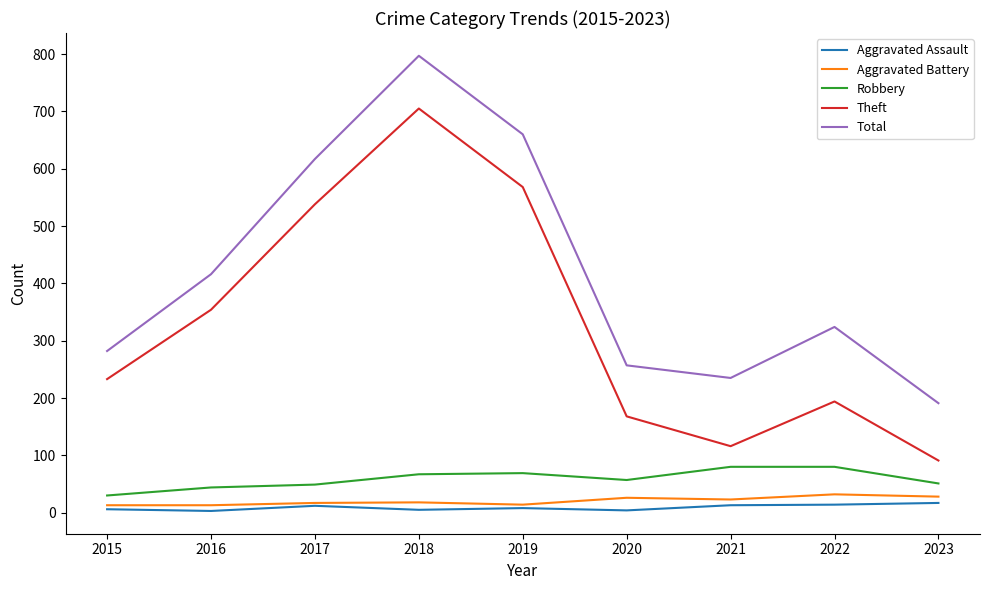

How many categories are shown in the chart?

9